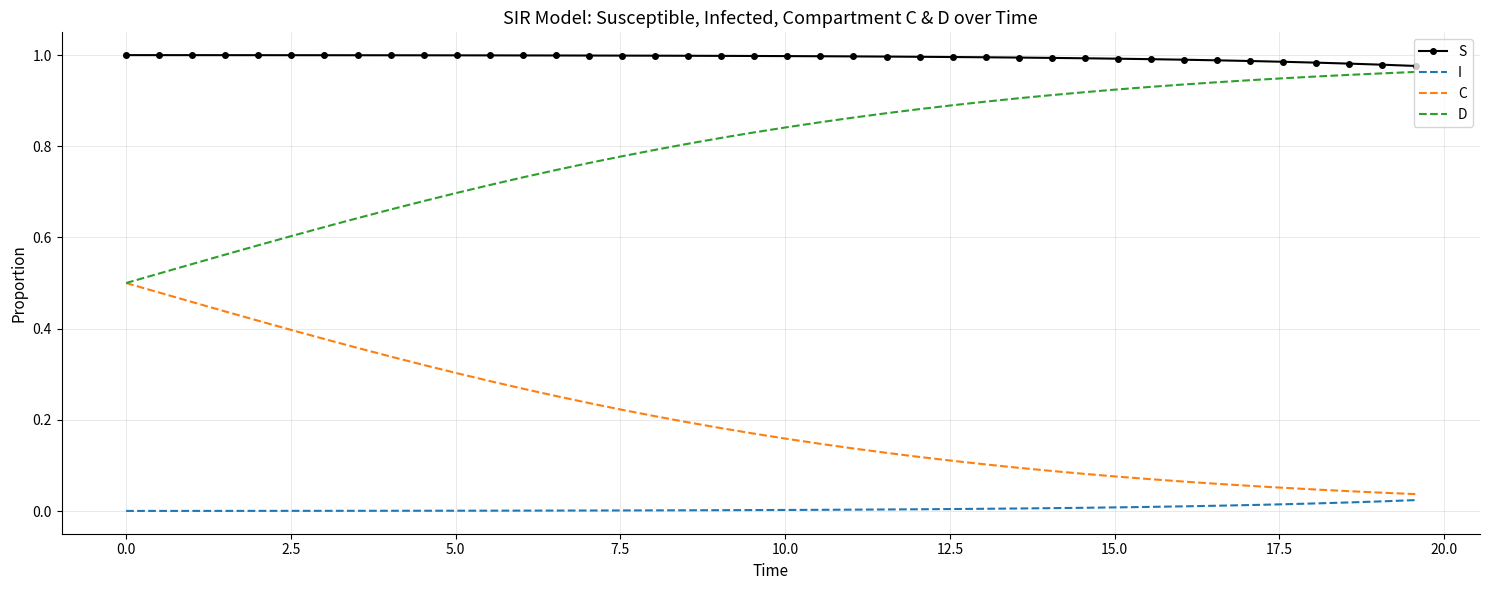

Which series has the largest total across all categories?

S